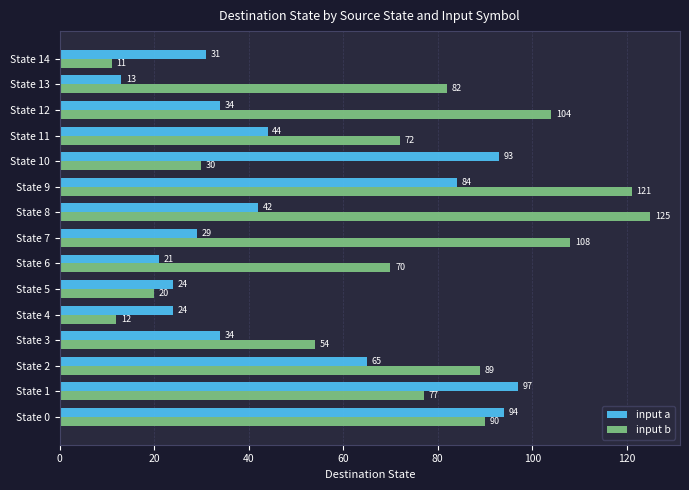

Rank the series by their average value, from lowest to highest.

input a, input b